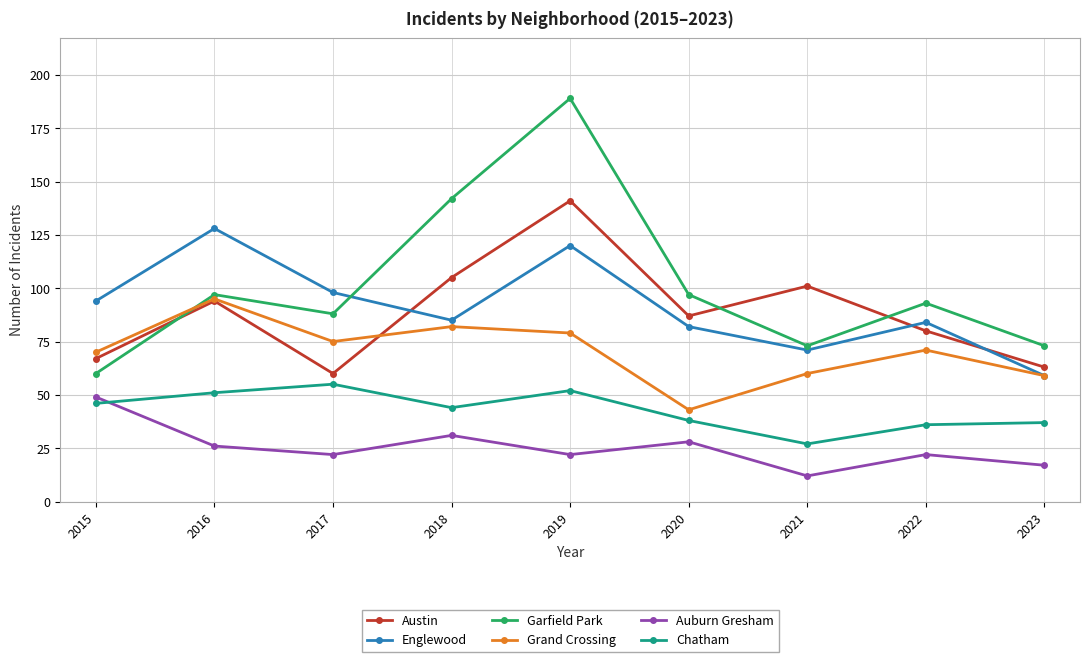

At which category is the sum across all series the highest?

2019